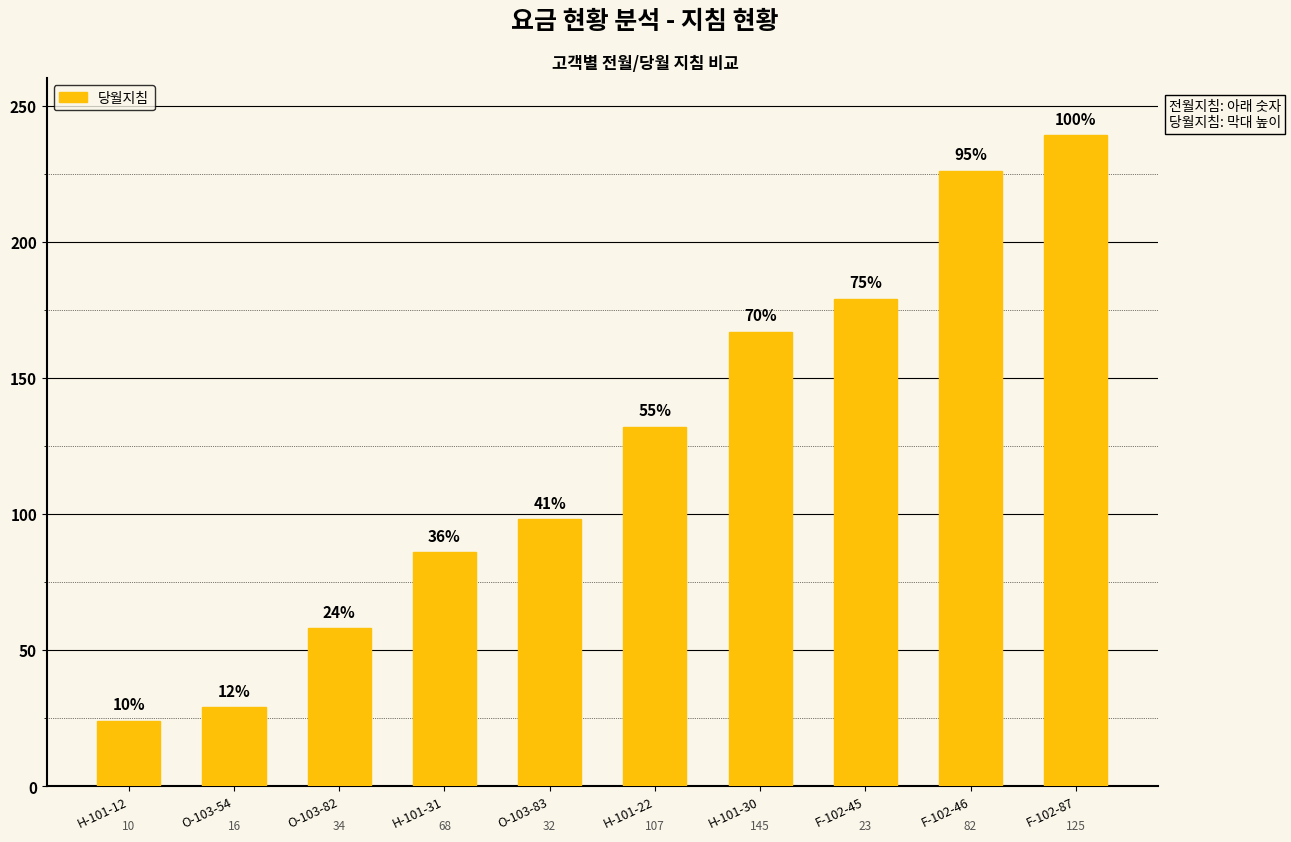

How many bars are there in total?

10